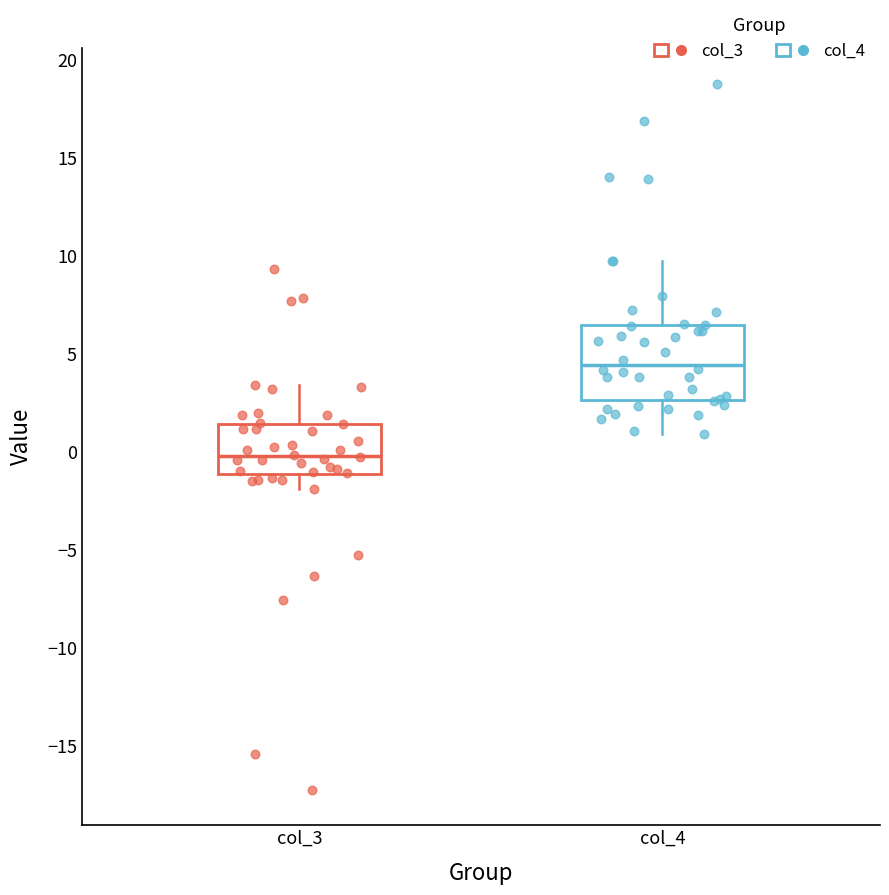

Which box's median line is the lowest?

col_3